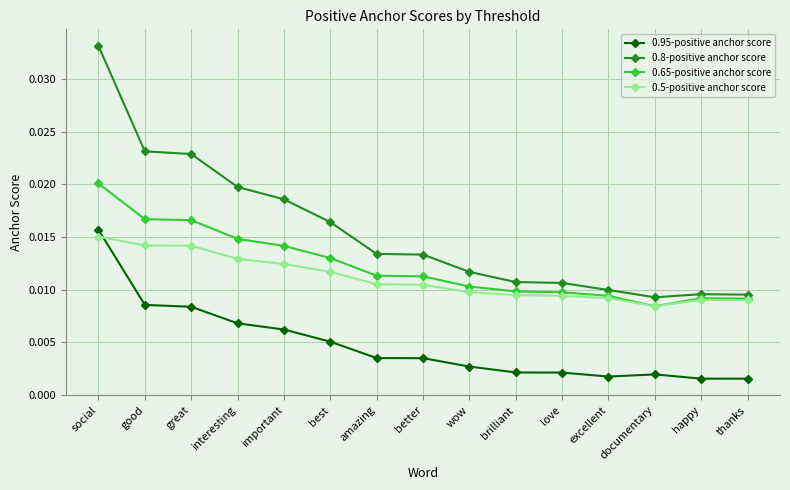

What position from the left is amazing?

7